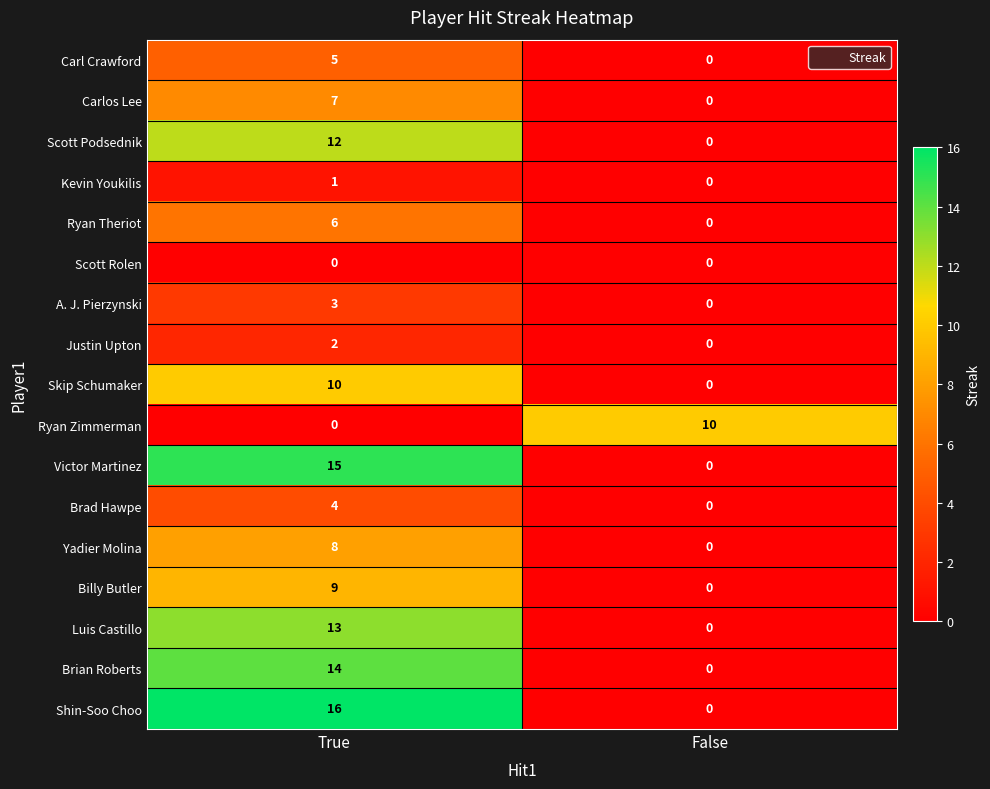

At how many categories does at least one series exceed 13?

1